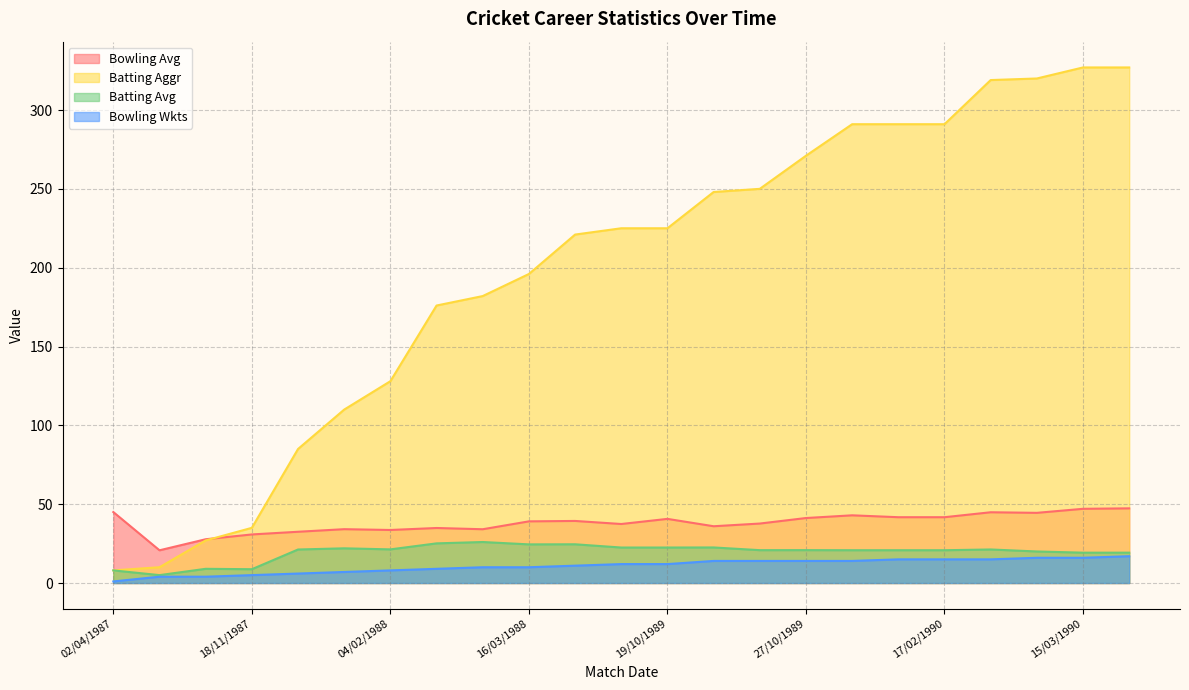

Read the Batting Avg value at 12/03/1988.

26.0